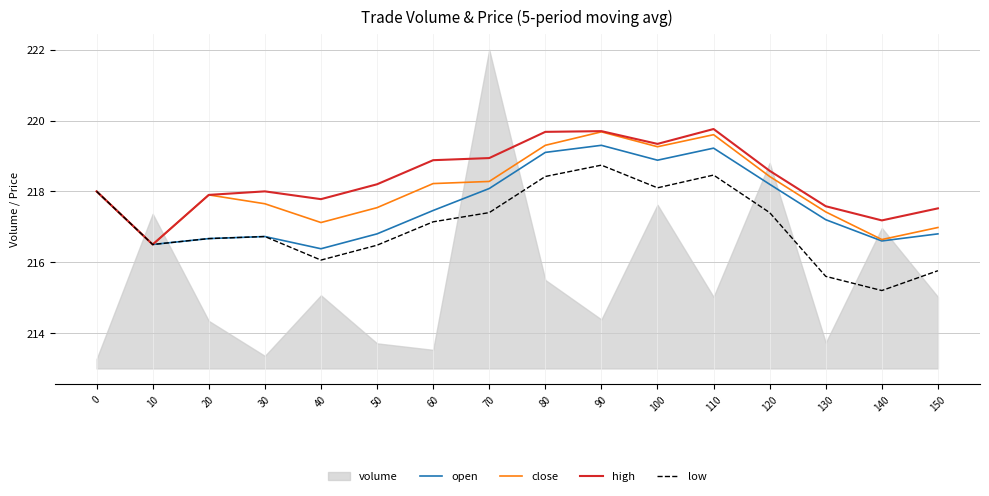

Is the value of low at 60 greater than the value of close at 110?

No